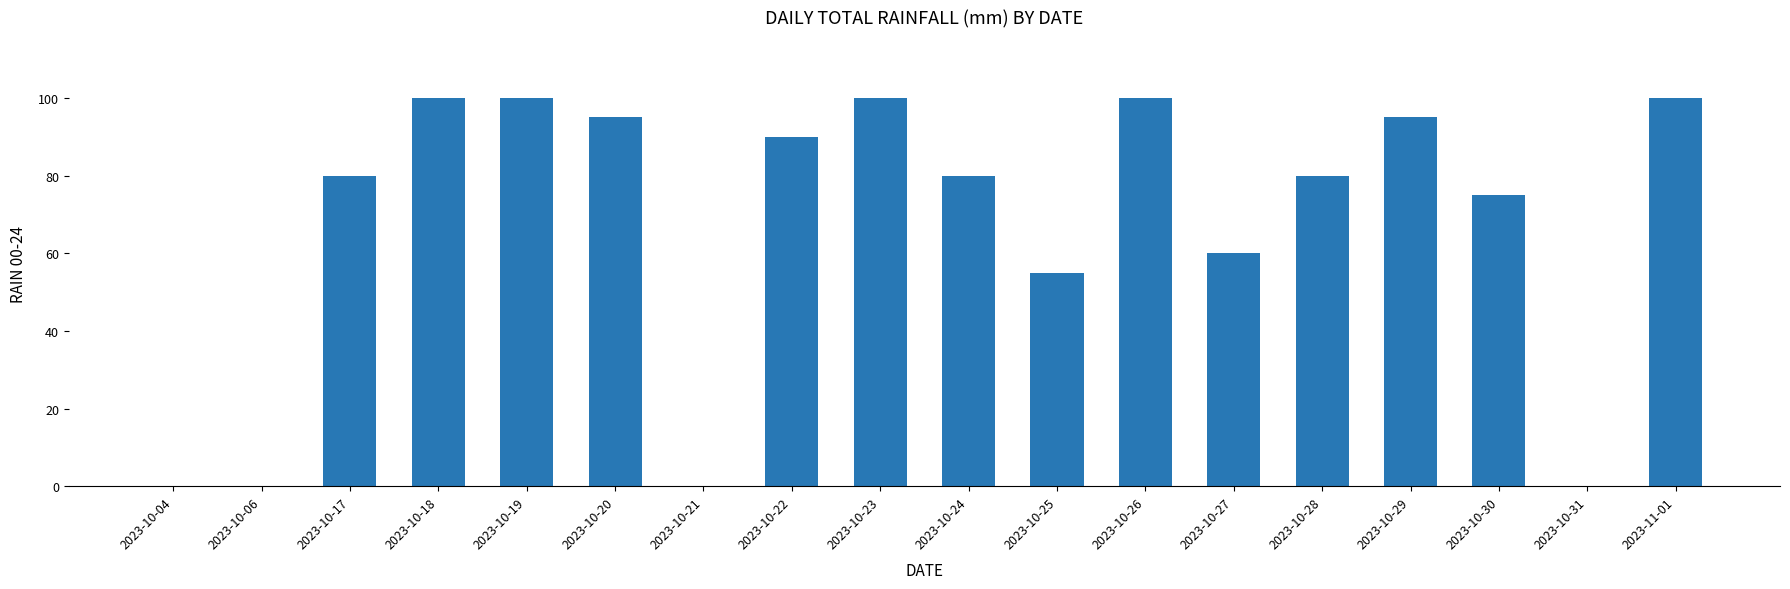

Where is the data nearest to the value 50?

2023-10-25